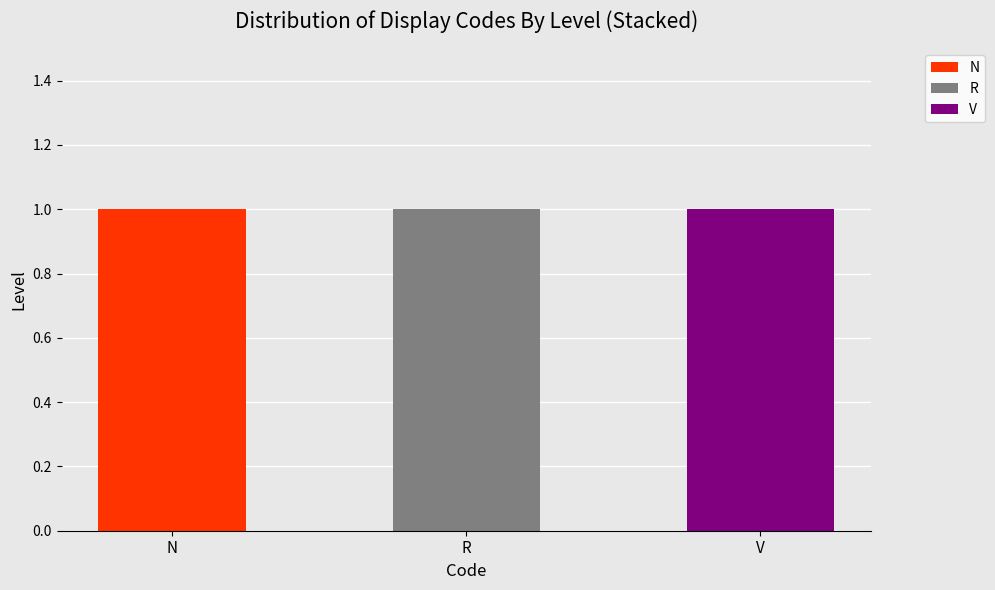

Are the bars horizontal?

No